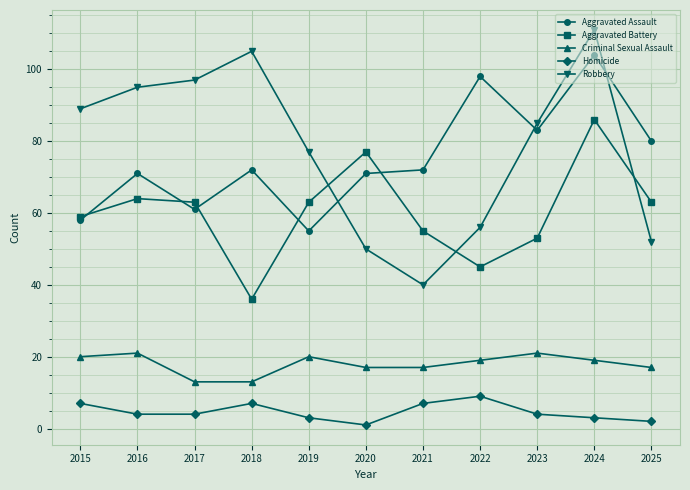

How many lines are shown in the chart?

5